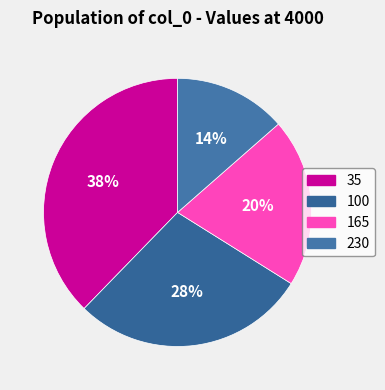

Combined, do 100 and 165 account for over 50%?

No